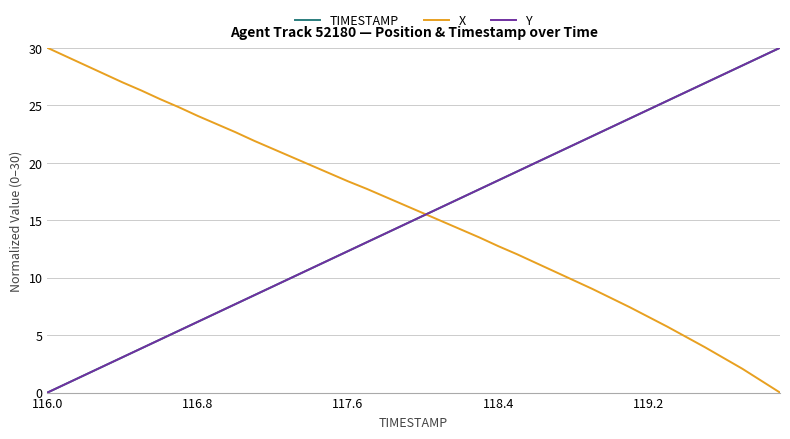

Reading left to right, extract all data points from this chart.

TIMESTAMP: 0.0	0.8	1.5	2.3	3.1	3.8	4.6	5.4	6.2	6.9	7.7	8.5	9.2	10.0	10.8	11.5	12.3	13.1	13.8	14.6	15.4	16.2	16.9	17.7	18.5	19.2	20.0	20.8	21.5	22.3	23.1	23.8	24.6	25.4	26.2	26.9	27.7	28.5	29.2	30.0
X: 30.0	29.2	28.5	27.7	27.0	26.3	25.5	24.8	24.1	23.4	22.7	21.9	21.2	20.5	19.8	19.1	18.4	17.7	17.0	16.3	15.6	14.9	14.2	13.5	12.7	12.0	11.3	10.5	9.8	9.0	8.2	7.4	6.6	5.7	4.8	3.9	3.0	2.1	1.0	0.0
Y: 0.0	0.8	1.5	2.3	3.1	3.8	4.6	5.4	6.2	6.9	7.7	8.5	9.2	10.0	10.8	11.5	12.3	13.1	13.8	14.6	15.4	16.2	16.9	17.7	18.5	19.2	20.0	20.8	21.5	22.3	23.1	23.8	24.6	25.4	26.2	26.9	27.7	28.5	29.2	30.0